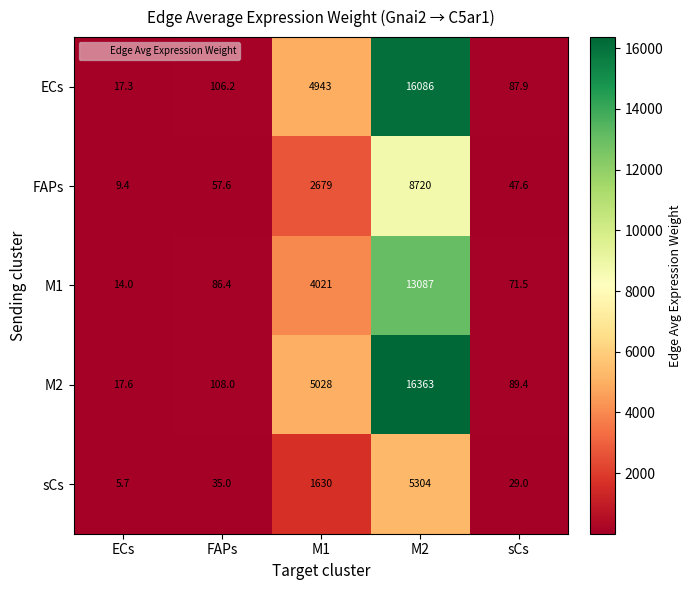

List the series in order of their peak value, highest first.

M2, ECs, M1, FAPs, sCs